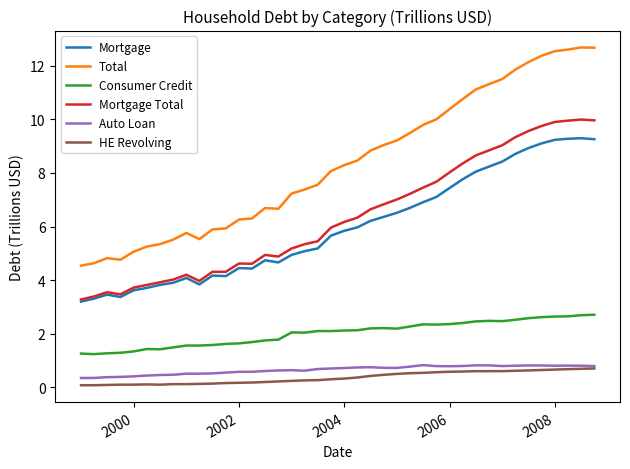

What are all the series names shown in the legend?

Mortgage, Total, Consumer Credit, Mortgage Total, Auto Loan, HE Revolving